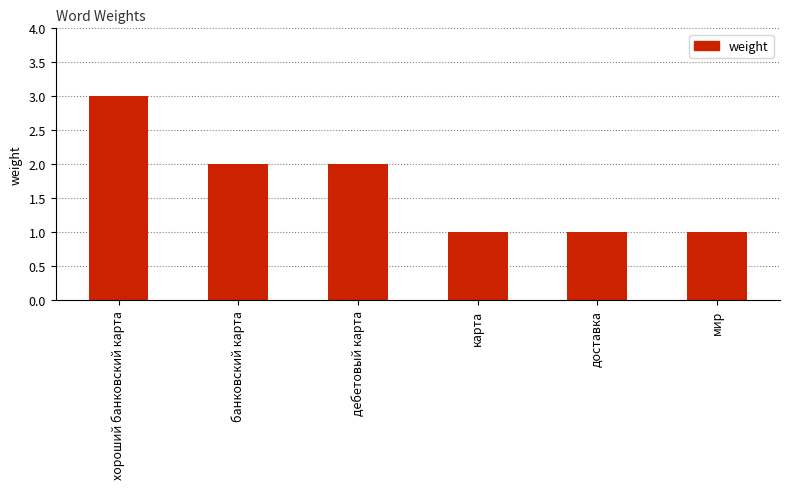

True or false: the data shows 3 at хороший банковский карта.

True